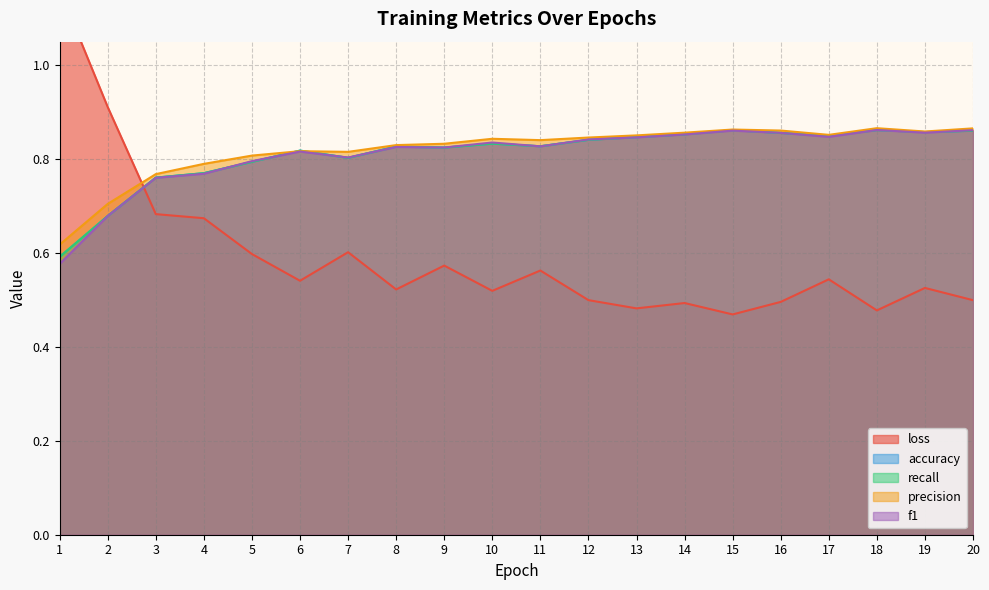

At how many categories does at least one series exceed 0?

20